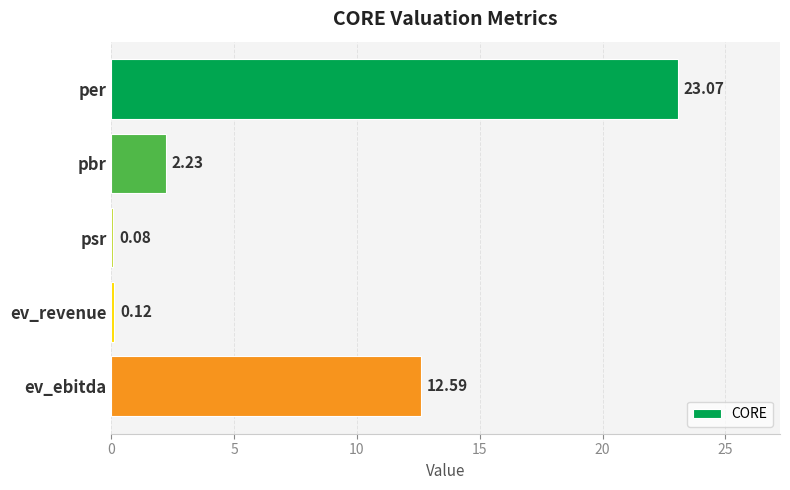

What is the sum of the values at pbr and per?

25.3